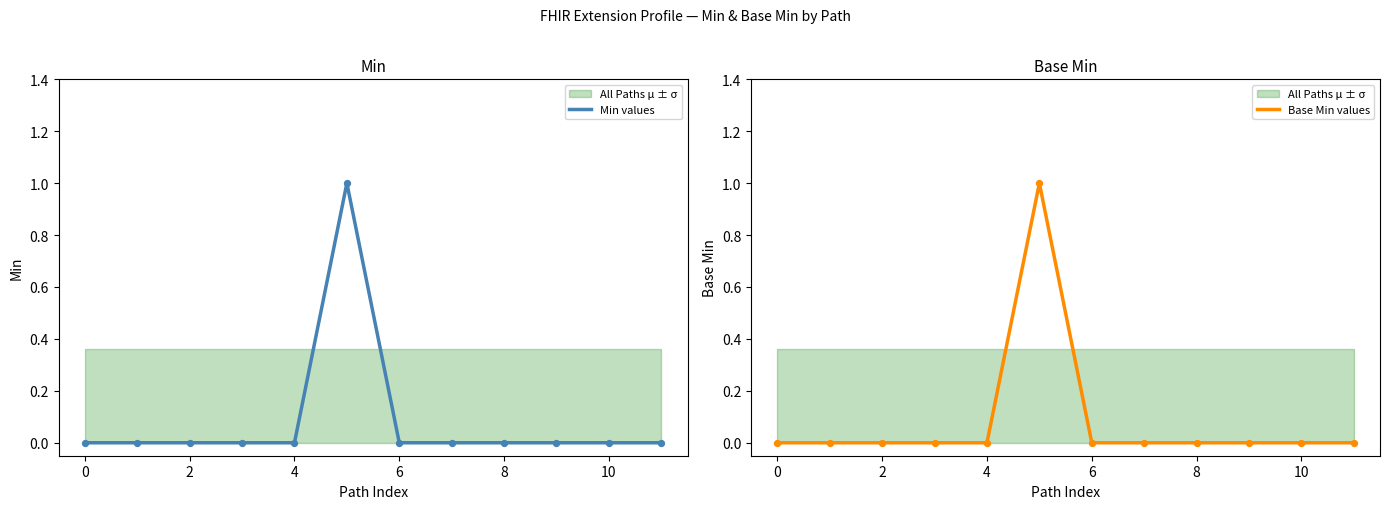

Which series has the widest spread of Y values?

Min values